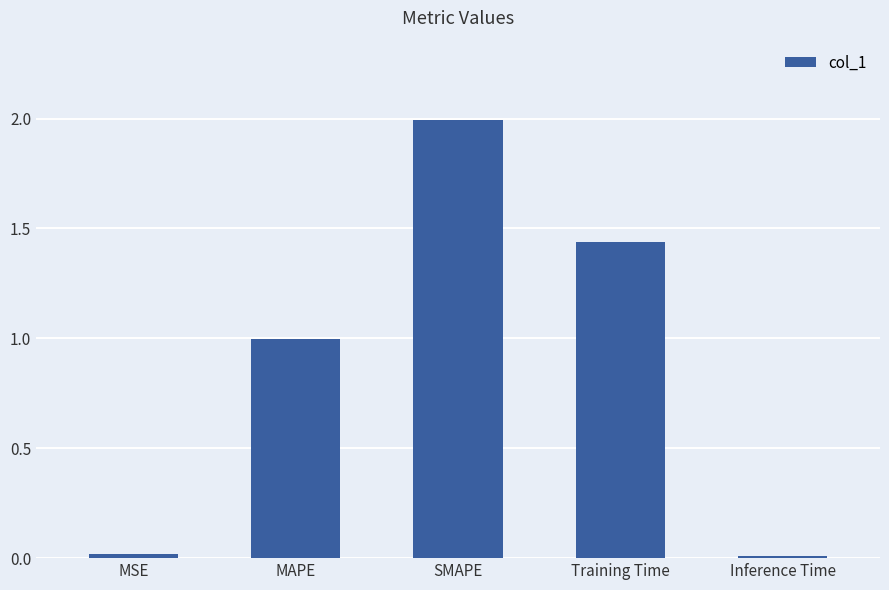

At which label is the value closest to 1?

MAPE